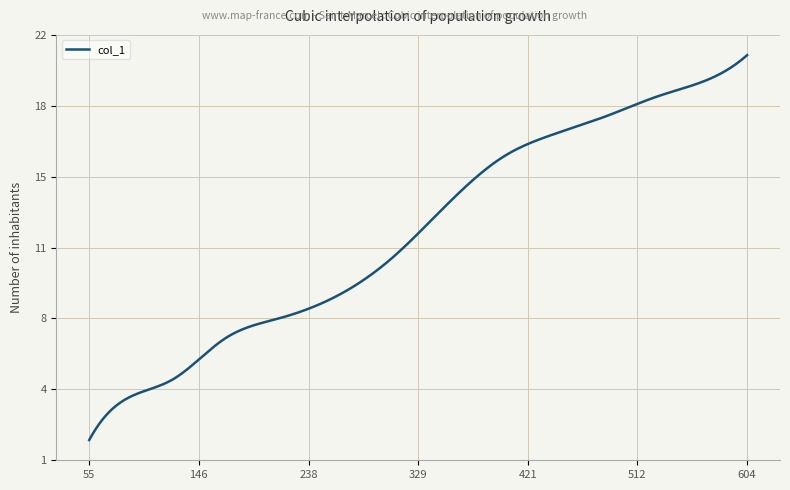

Does the chart have visible grid lines?

Yes